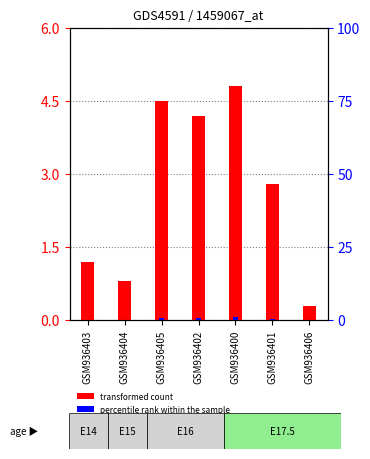

At which label is percentile rank within the sample closest to 0?

GSM936406